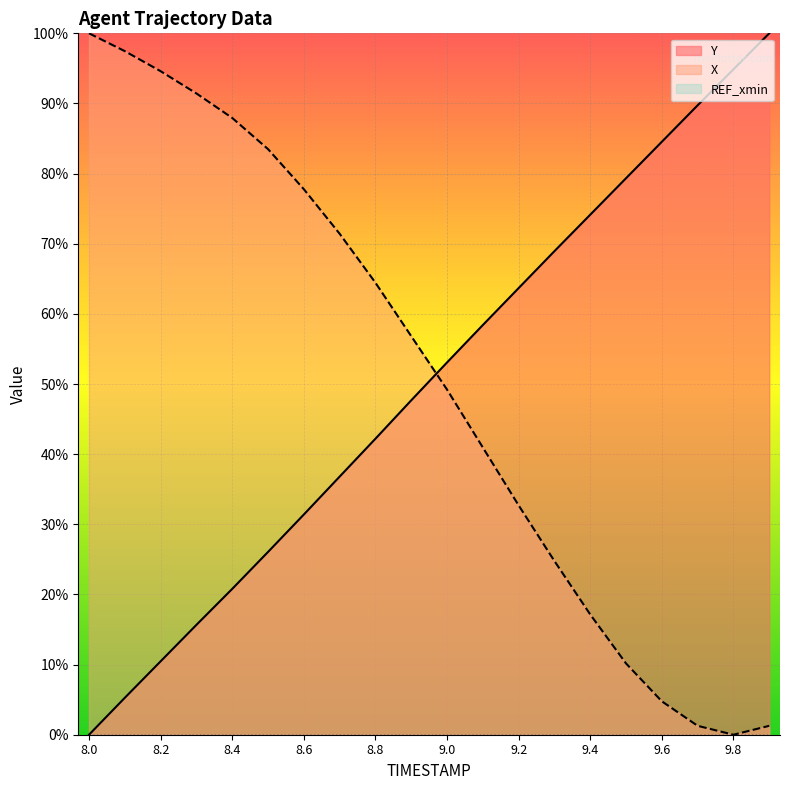

At 9.3, list the series in order from largest to smallest.

Y, X